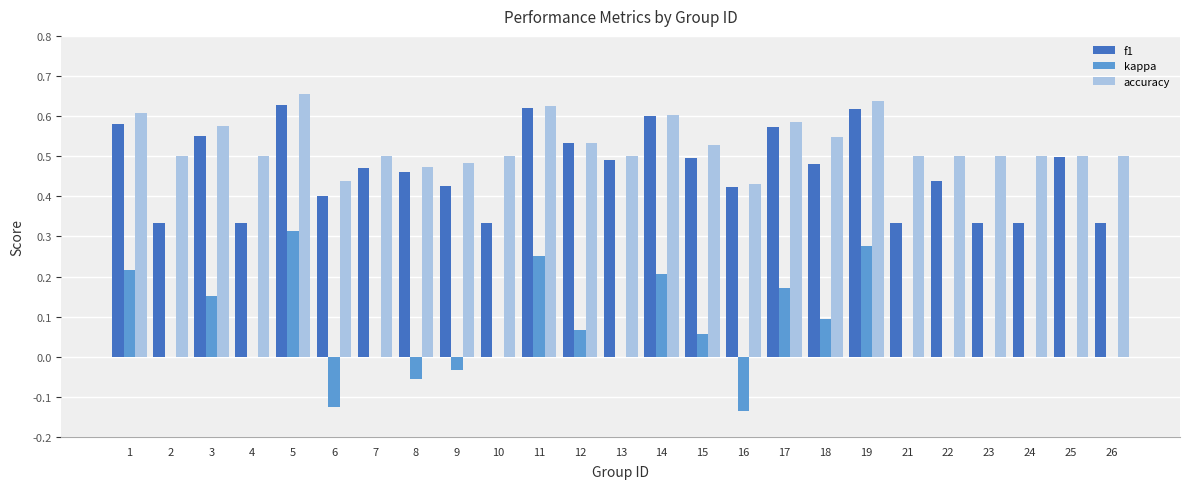

How many accuracy values are between 0 and 1?

25